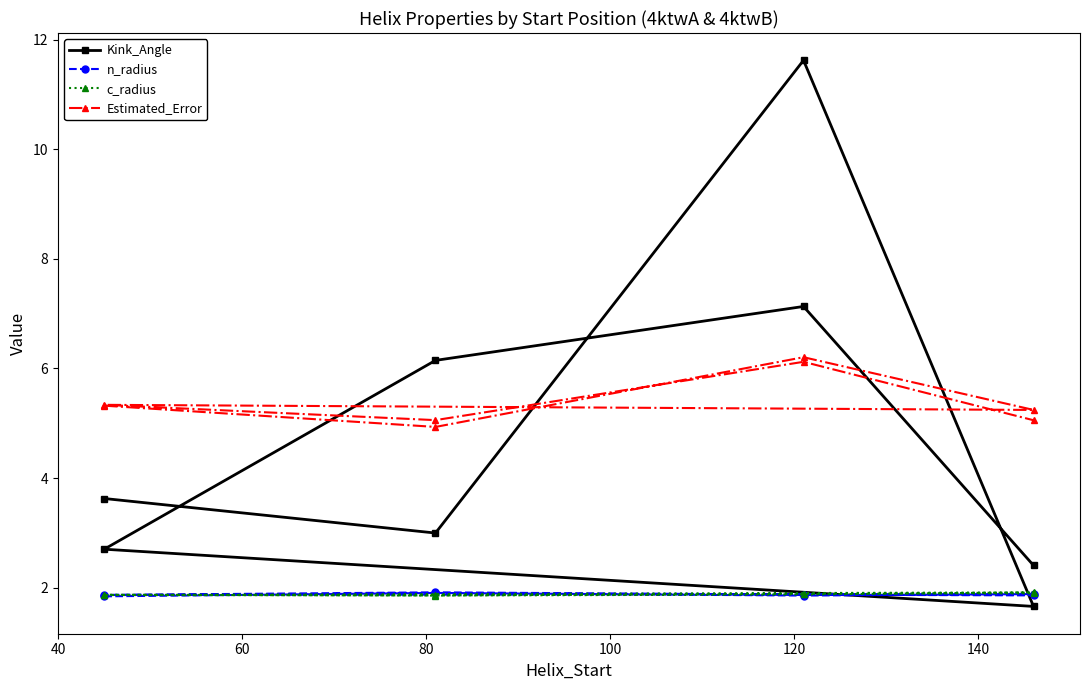

Does the chart have visible grid lines?

No